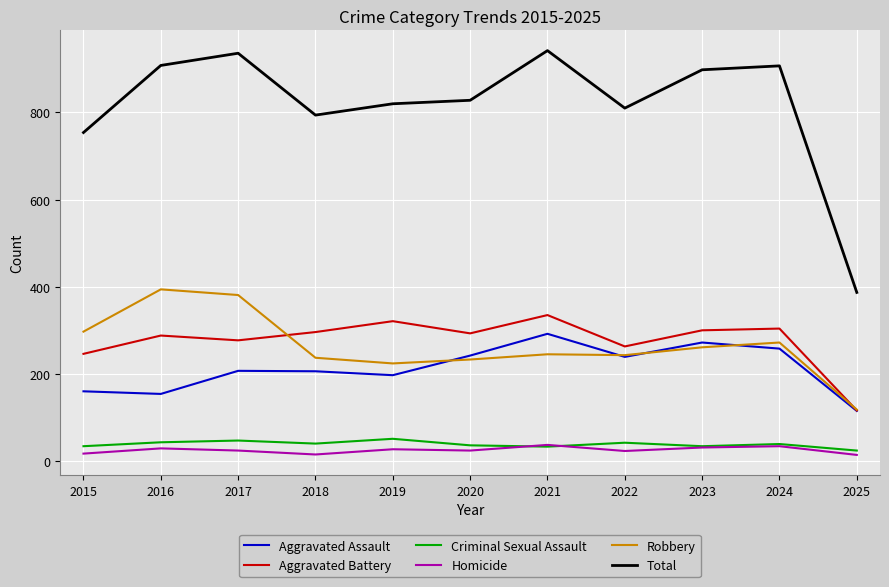

What is the maximum value shown in the chart?

942